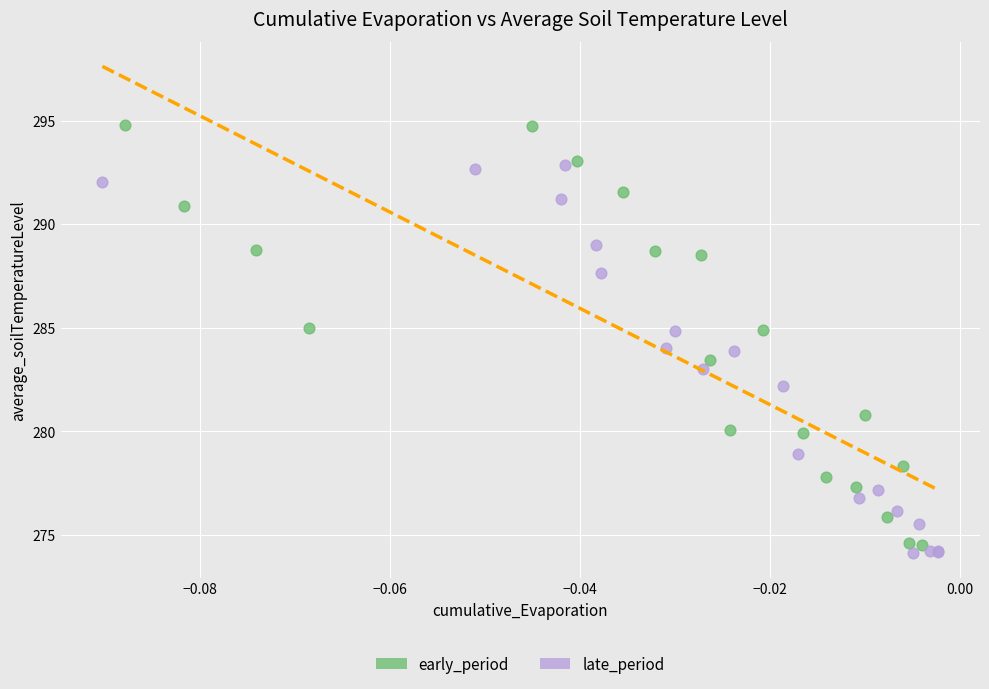

Which series contains the highest Y value?

early_period